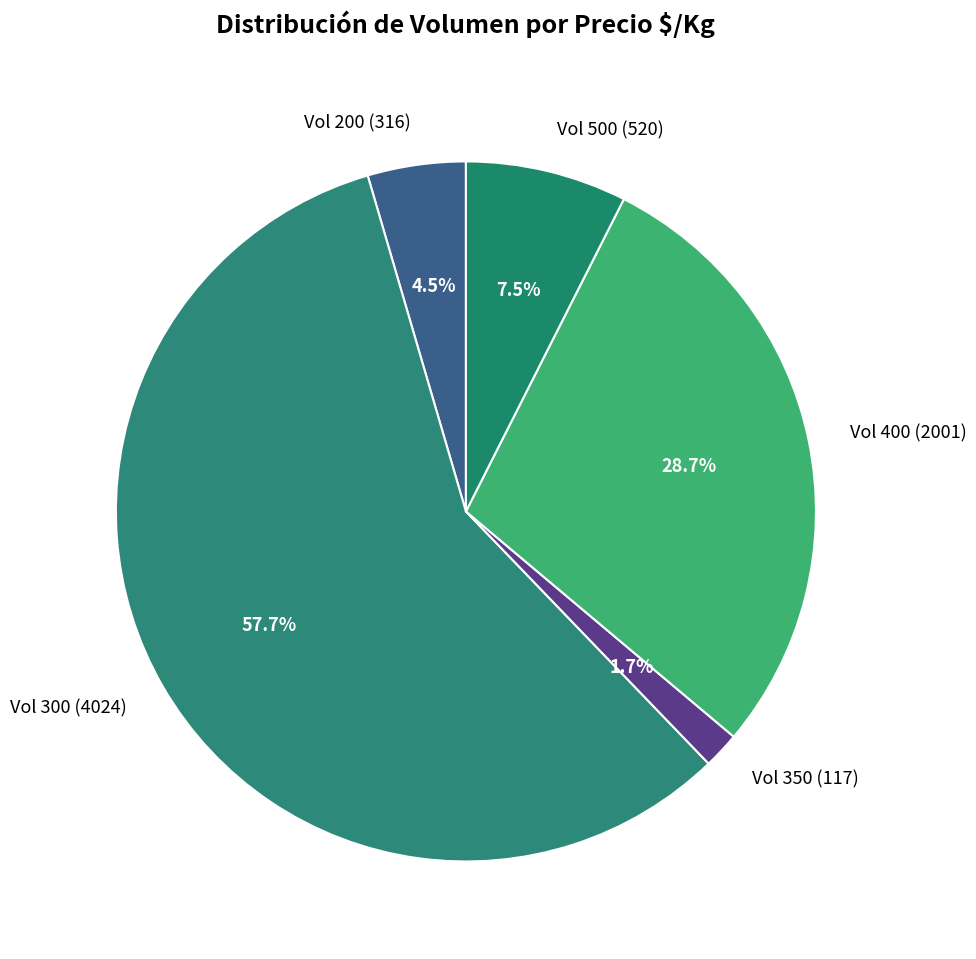

To the nearest percent, what is the average slice percentage?

20%